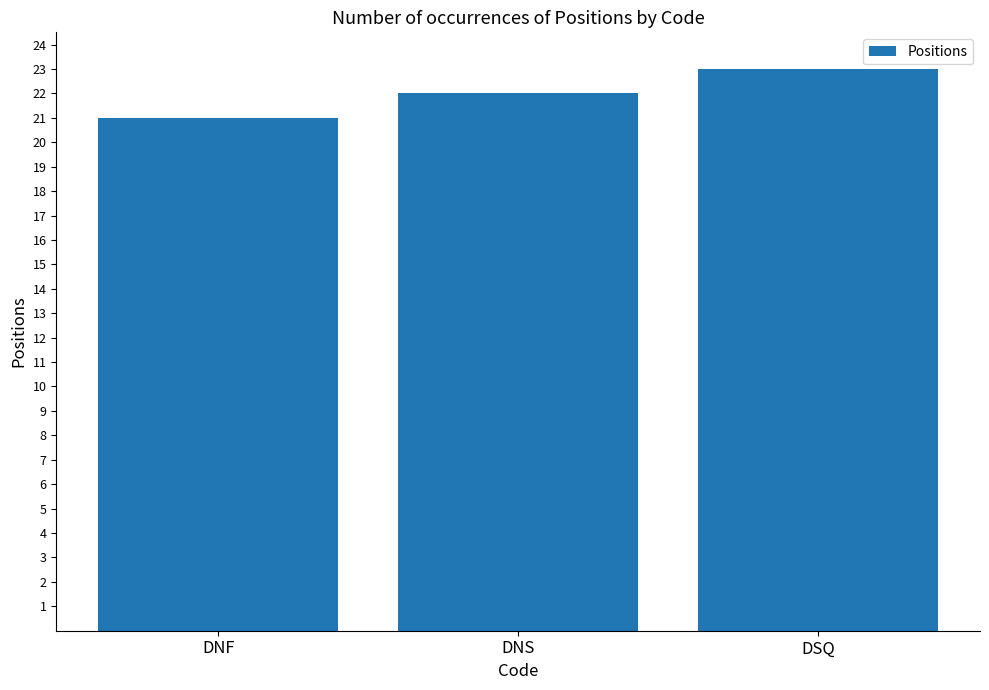

What is the minimum value shown in the chart?

21